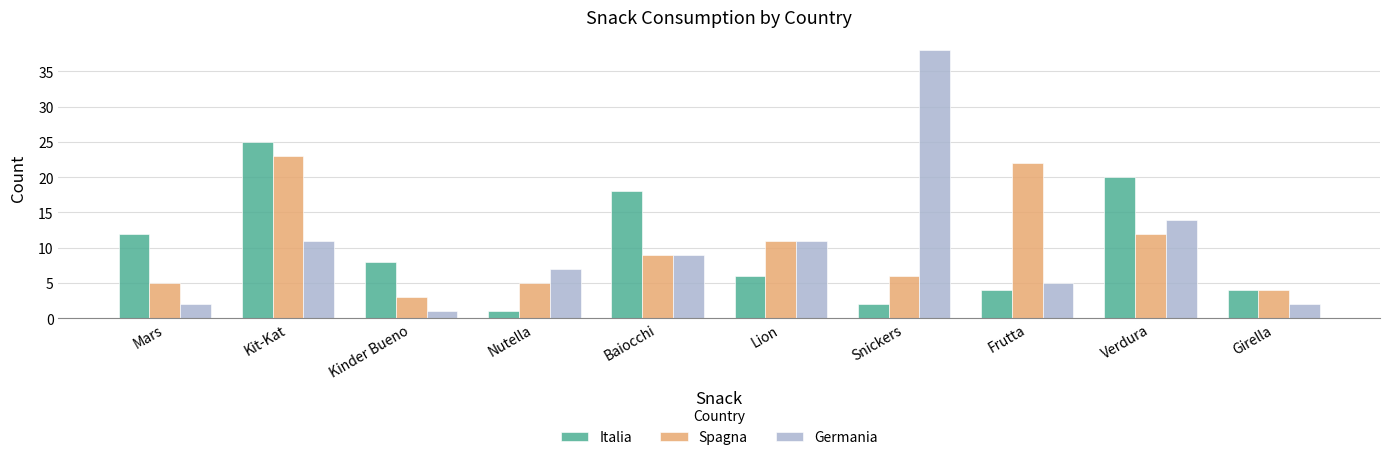

How many series are shown in this chart?

3